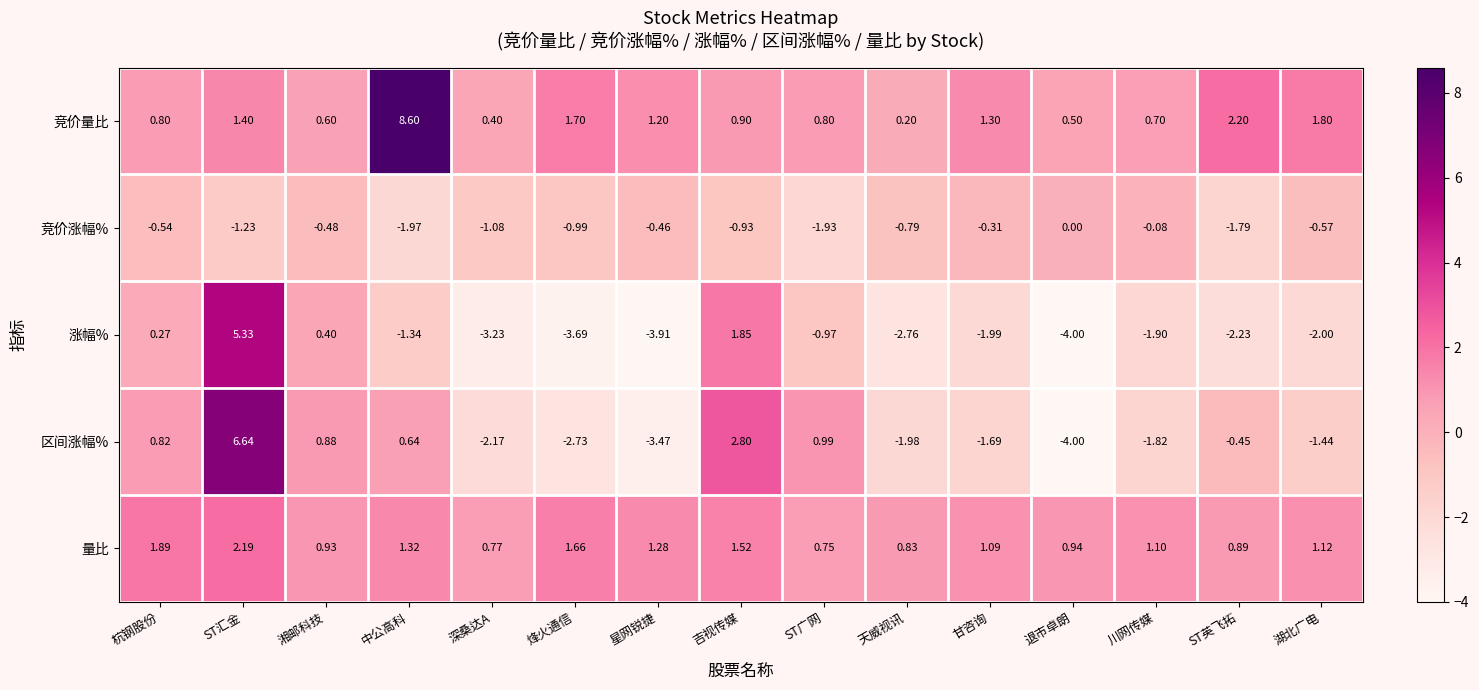

What is the minimum value shown in the chart?

-4.0